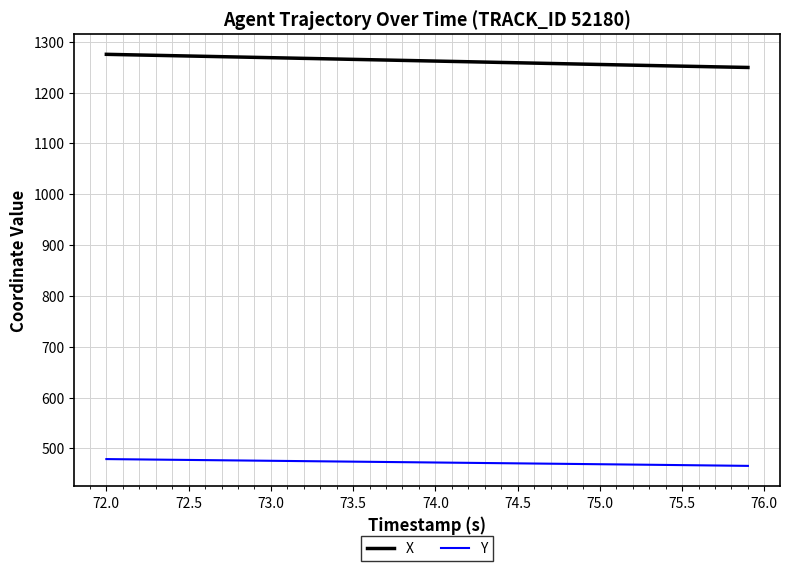

How many lines are shown in the chart?

2